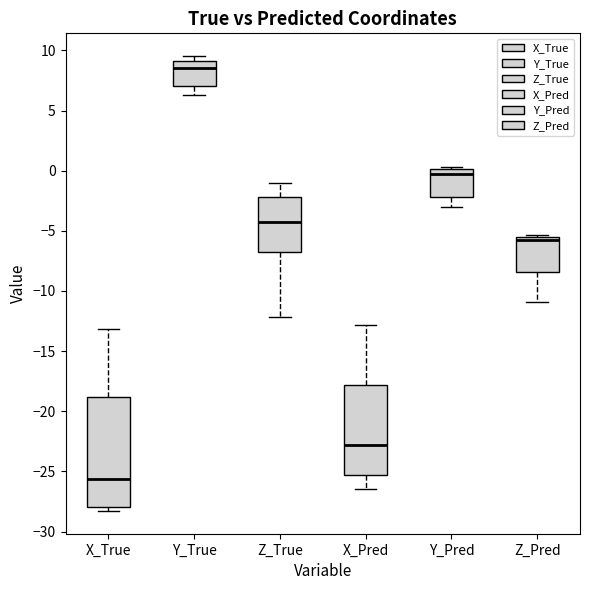

Where is the lower edge of the box for Y_Pred on the y-axis? The values are not printed on the chart, so give them approximately, as read against the axis.

-2.0